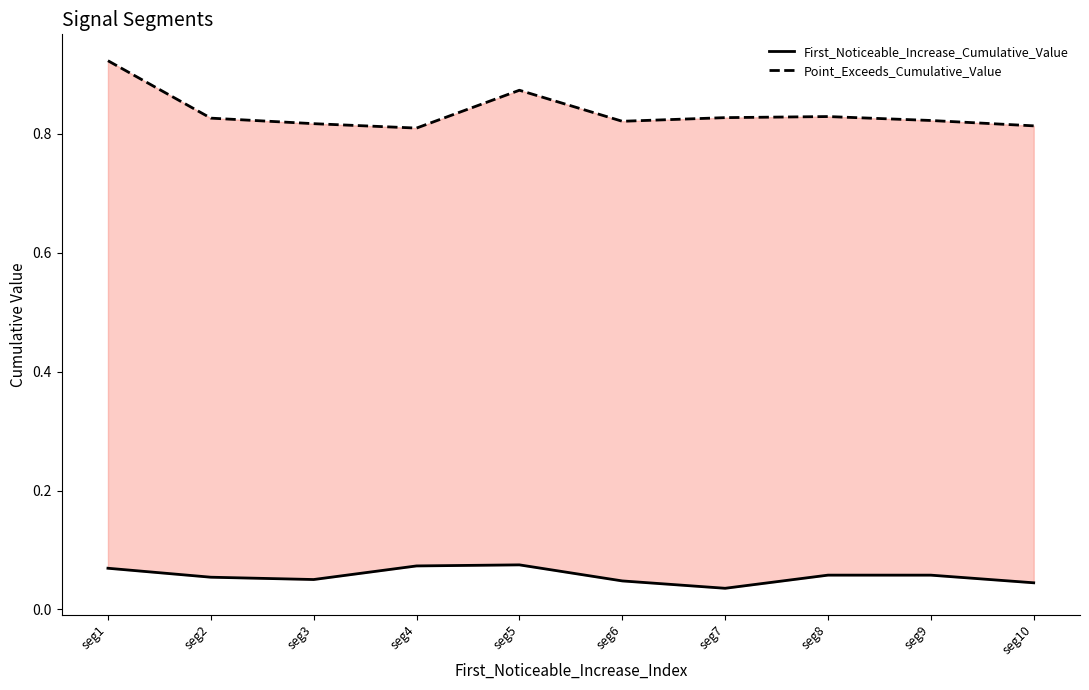

How many interior local valleys does the Point_Exceeds_Cumulative_Value series have?

2